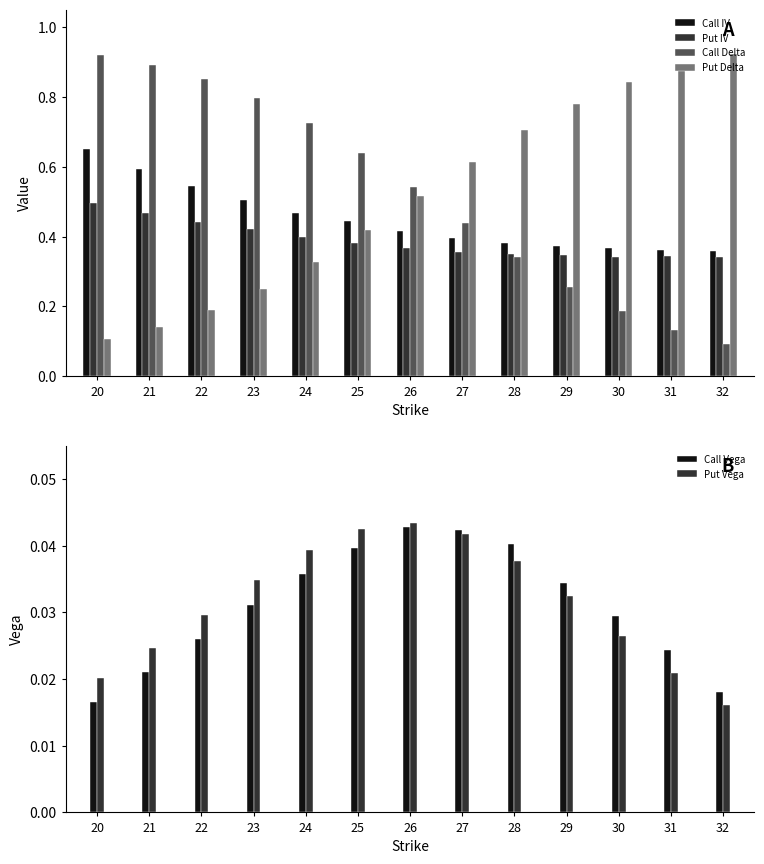

Reading left to right, what are all the values shown in this chart?

Call IV: 20=0.6	21=0.6	22=0.5	23=0.5	24=0.5	25=0.4	26=0.4	27=0.4	28=0.4	29=0.4	30=0.4	31=0.4	32=0.4
Put IV: 20=0.5	21=0.5	22=0.4	23=0.4	24=0.4	25=0.4	26=0.4	27=0.4	28=0.3	29=0.3	30=0.3	31=0.3	32=0.3
Call Delta: 20=0.9	21=0.9	22=0.9	23=0.8	24=0.7	25=0.6	26=0.5	27=0.4	28=0.3	29=0.3	30=0.2	31=0.1	32=0.1
Put Delta: 20=0.1	21=0.1	22=0.2	23=0.3	24=0.3	25=0.4	26=0.5	27=0.6	28=0.7	29=0.8	30=0.8	31=0.9	32=0.9
Call Vega: 20=0.0	21=0.0	22=0.0	23=0.0	24=0.0	25=0.0	26=0.0	27=0.0	28=0.0	29=0.0	30=0.0	31=0.0	32=0.0
Put Vega: 20=0.0	21=0.0	22=0.0	23=0.0	24=0.0	25=0.0	26=0.0	27=0.0	28=0.0	29=0.0	30=0.0	31=0.0	32=0.0